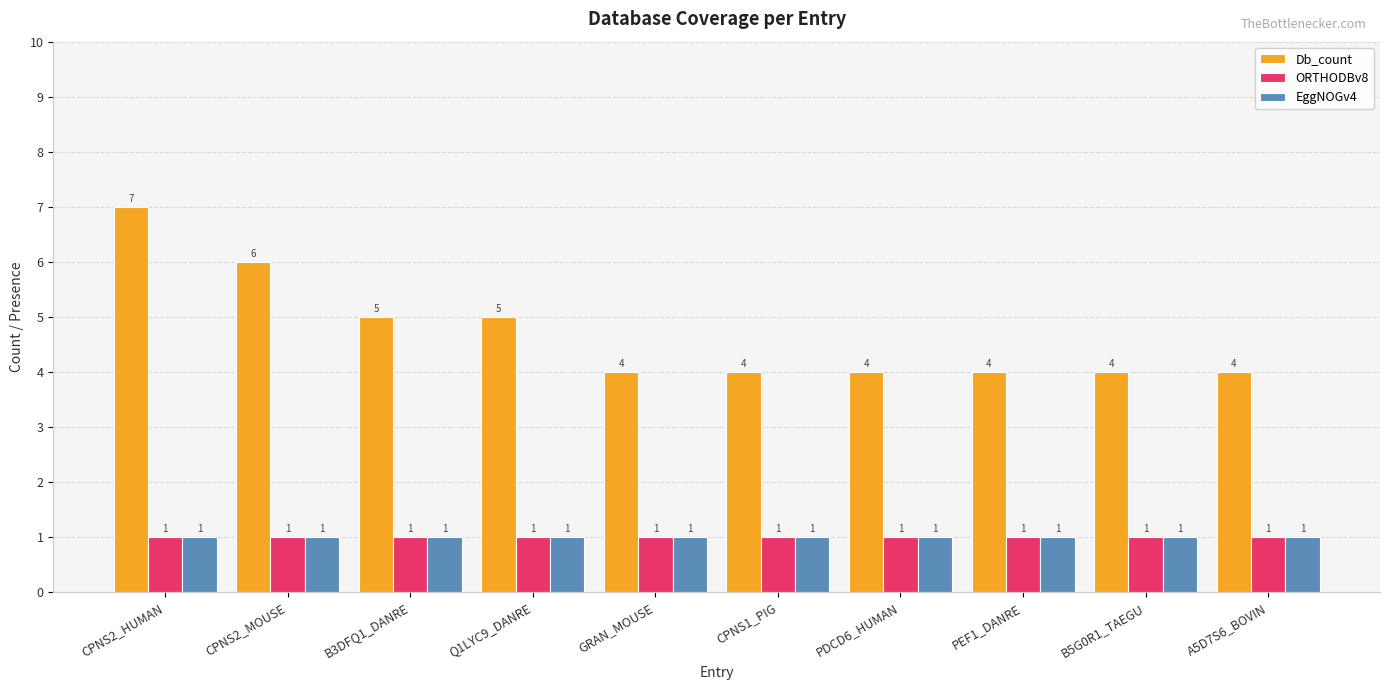

What is the approximate value of Db_count at B5G0R1_TAEGU?

4